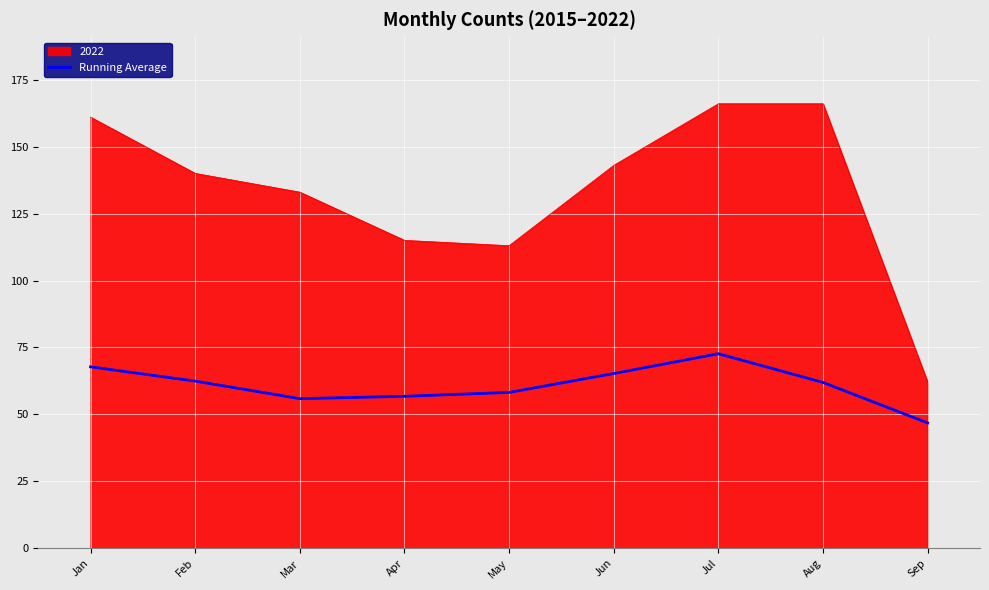

Rank the series by their maximum value, from lowest to highest.

Running Average, 2022